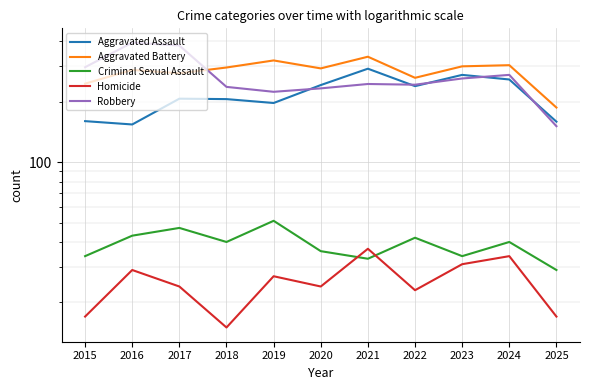

Reading right to left, what are all the values shown in this chart?

Aggravated Assault: 159	258	272	239	292	242	197	206	207	154	160
Aggravated Battery: 187	304	300	263	335	293	321	296	277	288	246
Criminal Sexual Assault: 29	40	34	42	33	36	51	40	47	43	34
Homicide: 17	34	31	23	37	24	27	15	24	29	17
Robbery: 151	272	261	243	245	233	224	237	381	394	297